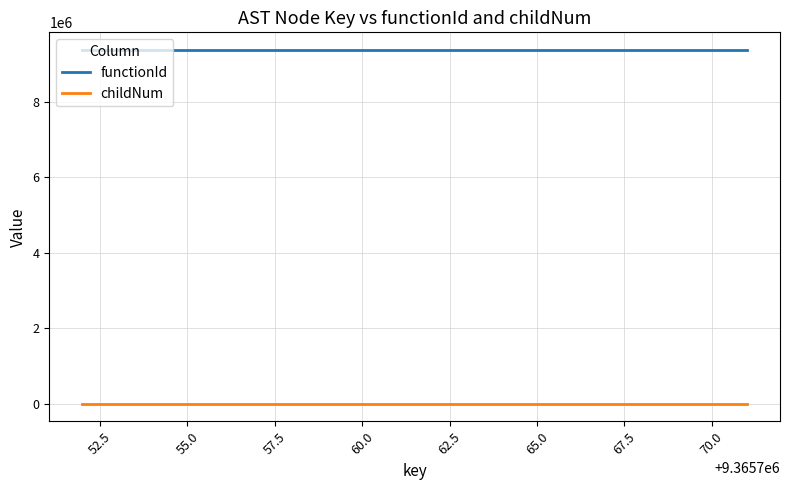

Which series has the largest total across all categories?

functionId